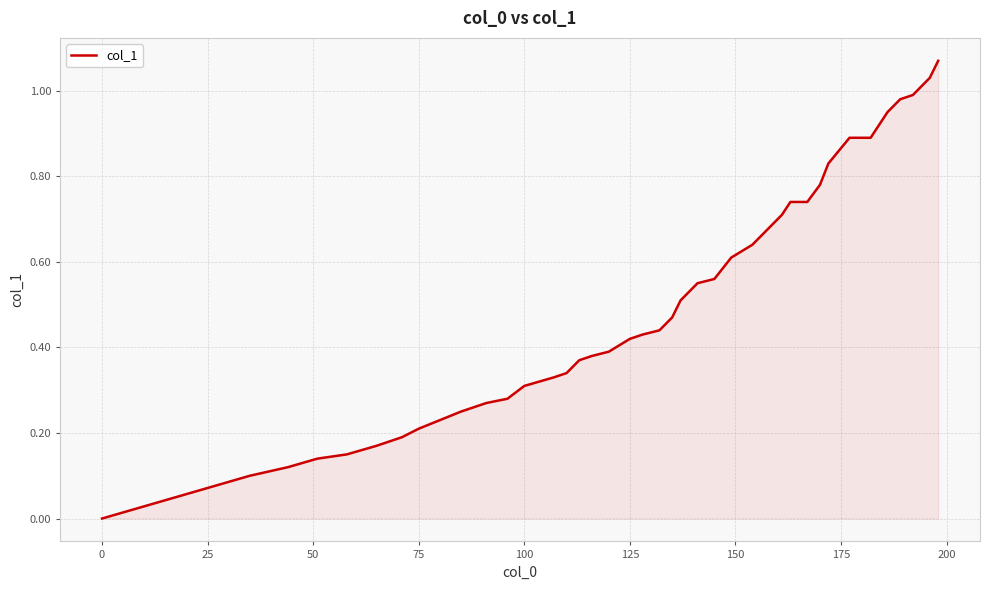

Does the chart have visible grid lines?

Yes